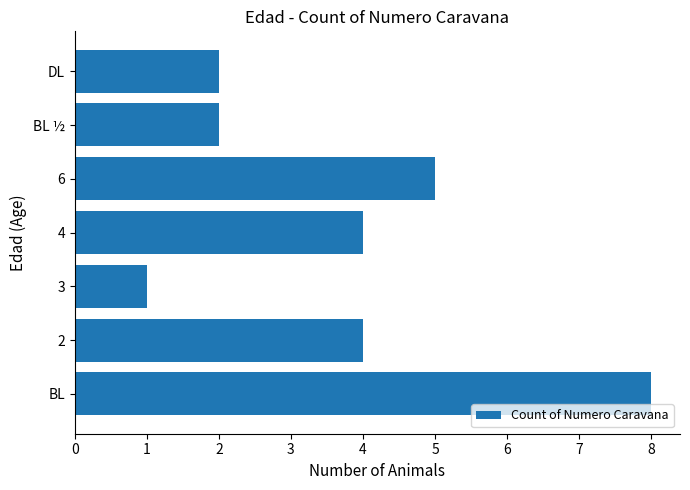

Is it true that the value at 3 is 0?

False